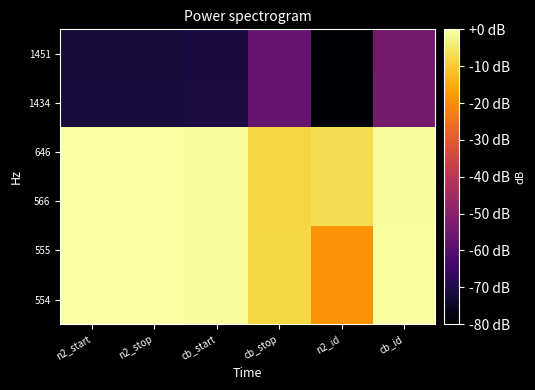

At n2_id, list the series in order from smallest to largest.

1451, 1434, 554, 555, 566, 646